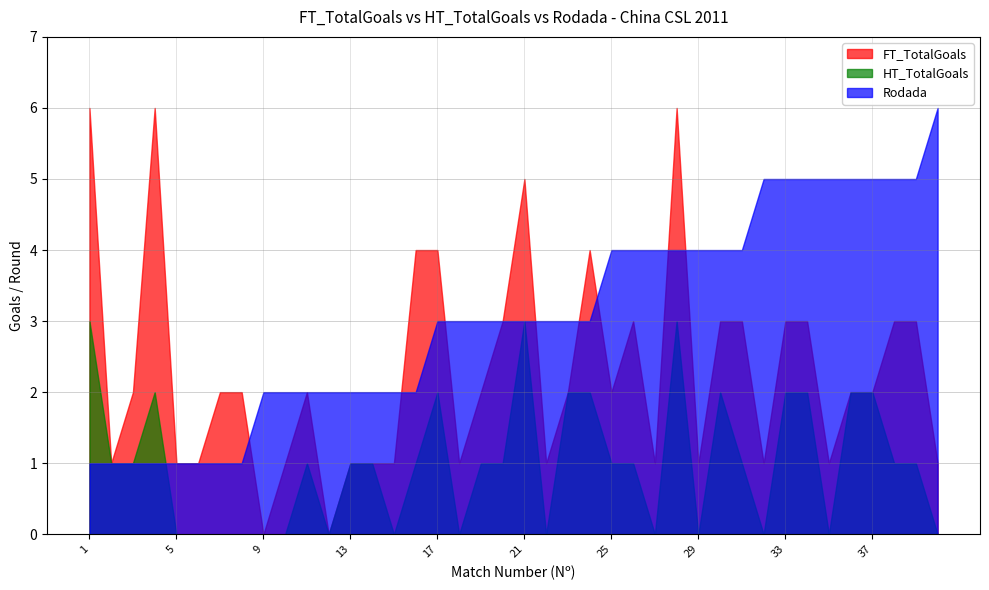

Is it true that Rodada equals 5 at 33?

True